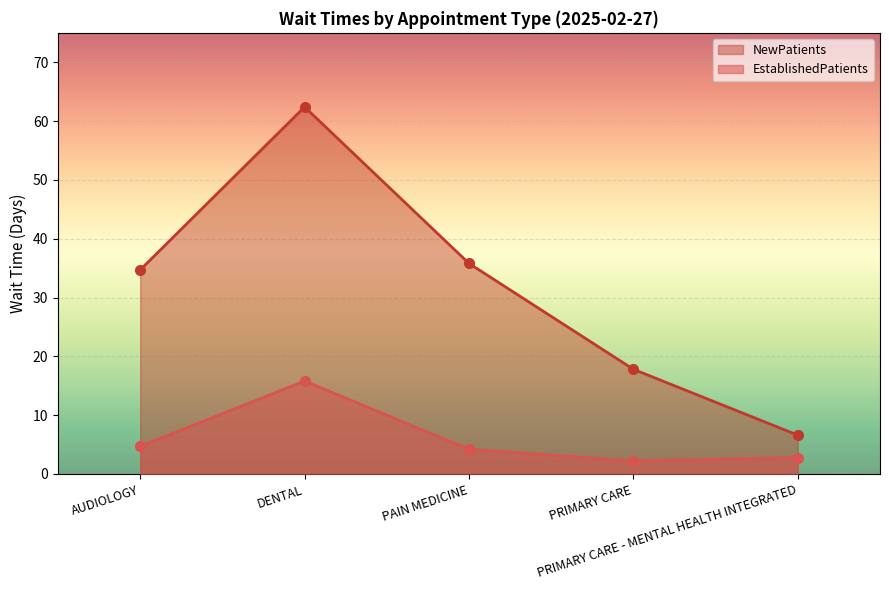

Reading left to right, list all the values displayed in this chart.

EstablishedPatients: AUDIOLOGY=4.7	DENTAL=15.8	PAIN MEDICINE=4.2	PRIMARY CARE=2.2	PRIMARY CARE - MENTAL HEALTH INTEGRATED=2.8
NewPatients: AUDIOLOGY=34.7	DENTAL=62.4	PAIN MEDICINE=35.8	PRIMARY CARE=17.8	PRIMARY CARE - MENTAL HEALTH INTEGRATED=6.6